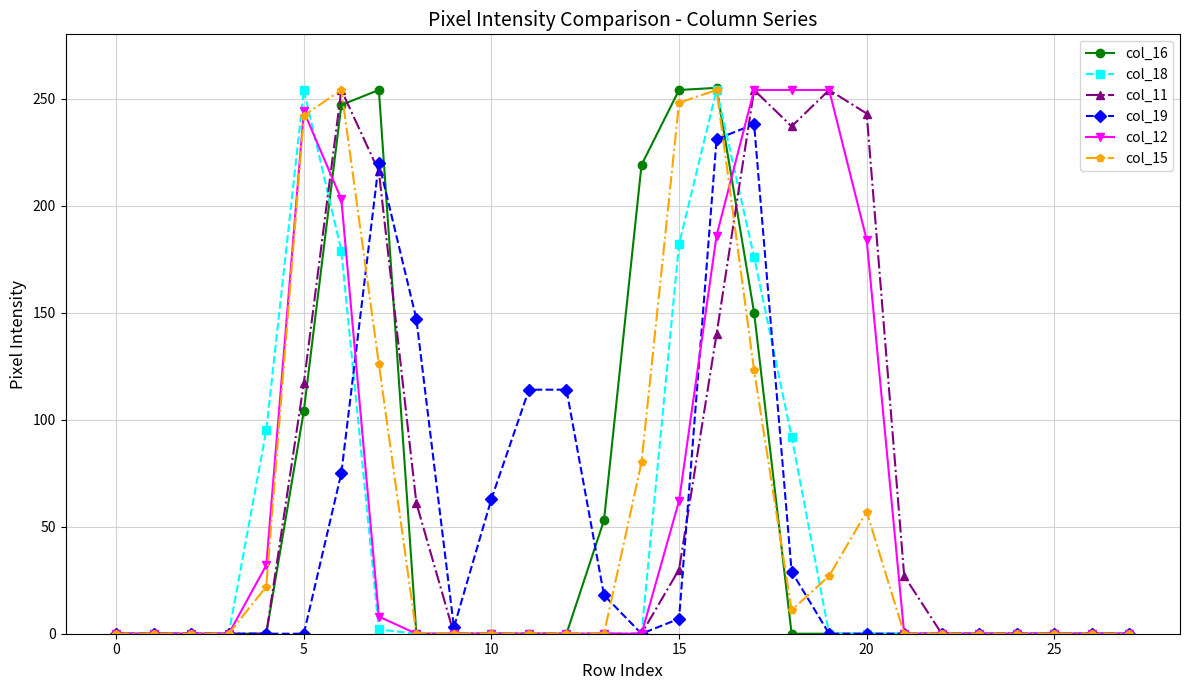

What is the maximum value shown in the chart?

255